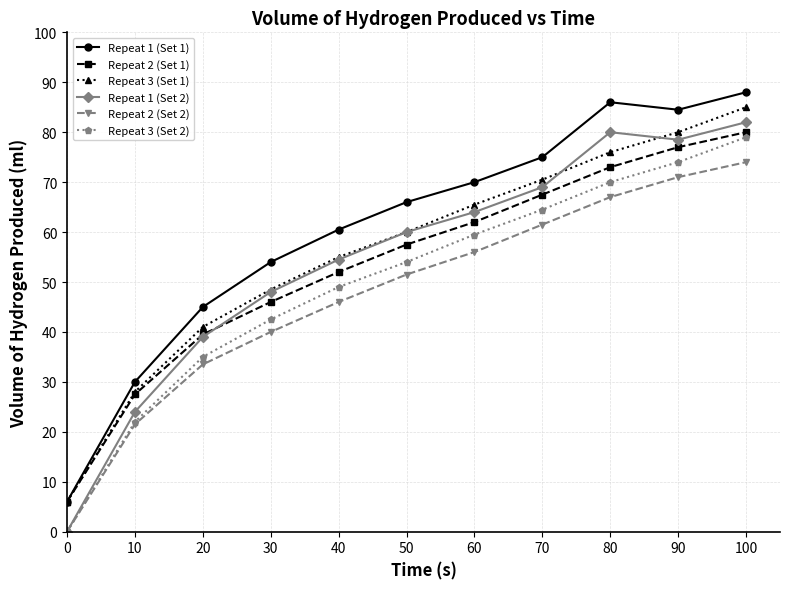

Which series ends up on top after the final intersection of Repeat 3 (Set 1) and Repeat 1 (Set 2)?

Repeat 3 (Set 1)